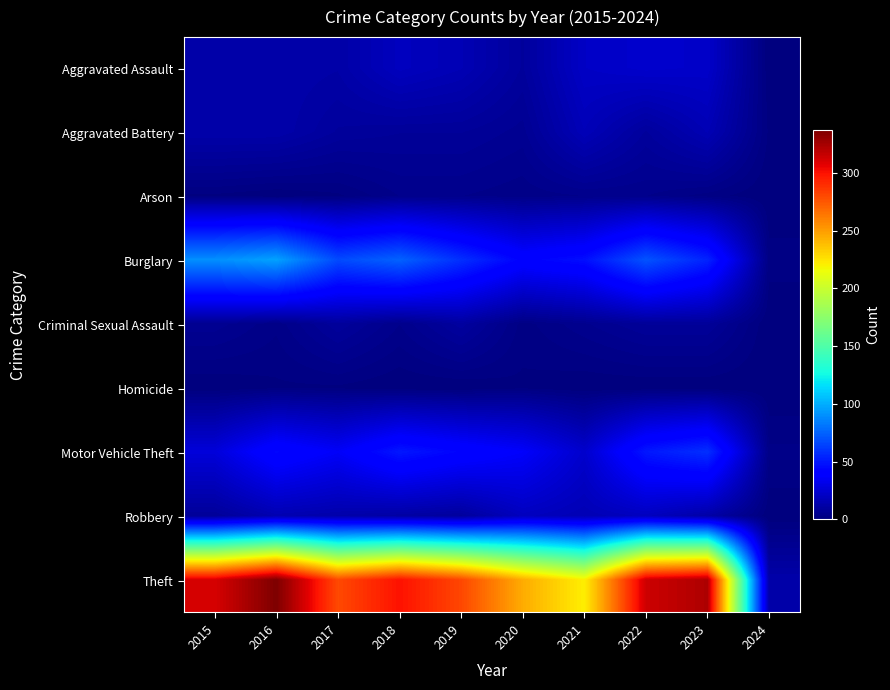

Between 2023 and 2024, which is larger?

2023